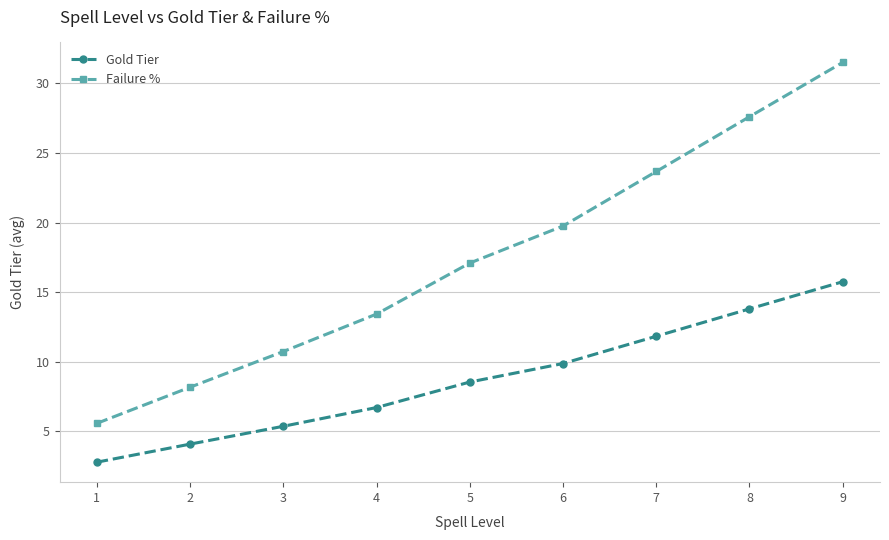

How many data points in Failure % are above 17?

5